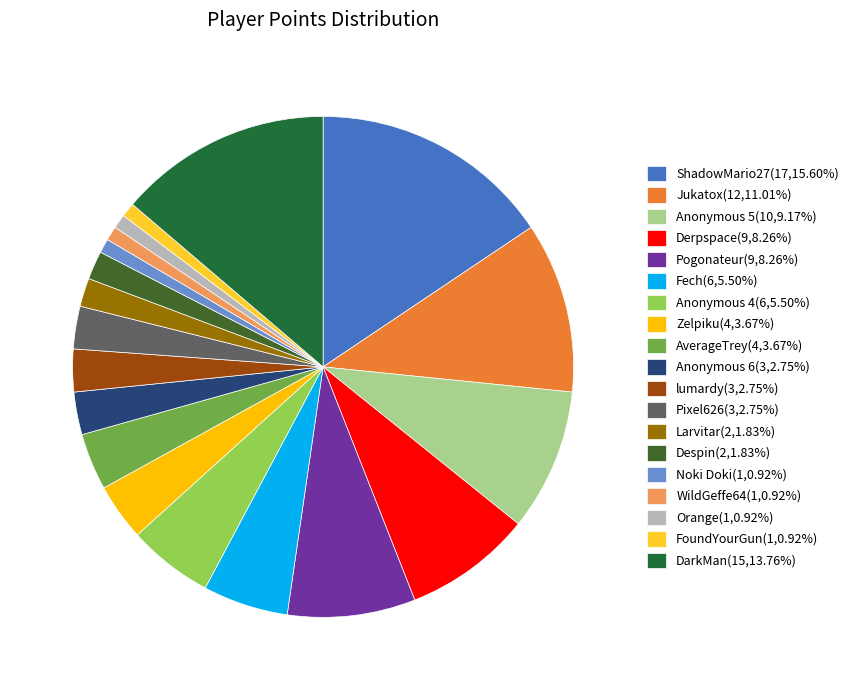

How many segments does this pie chart have?

19